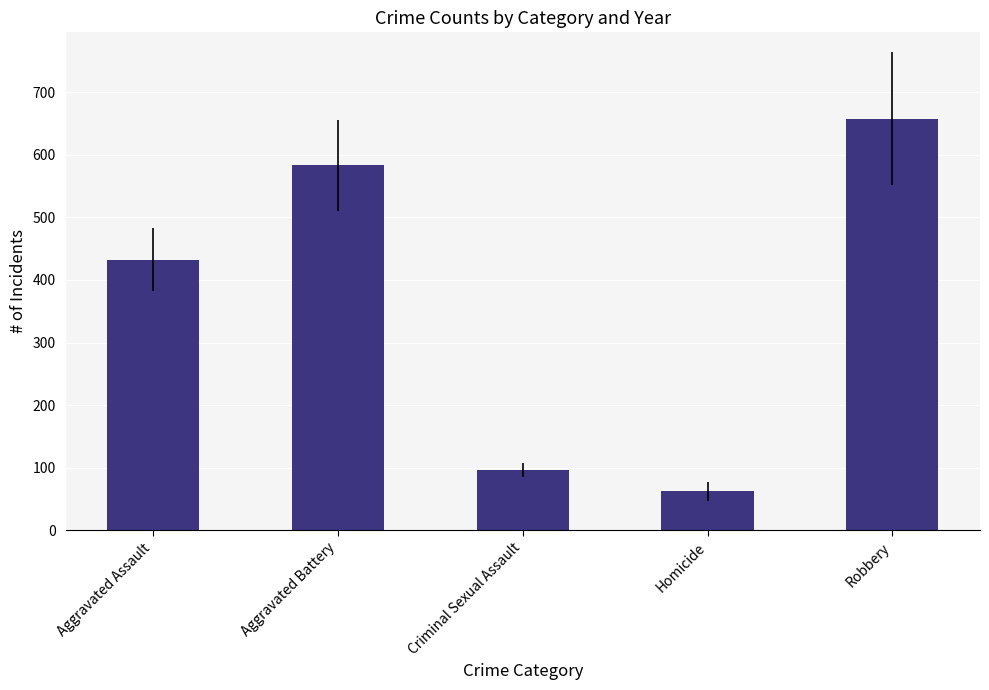

What is the change in value from Aggravated Assault to Aggravated Battery?

+150.8